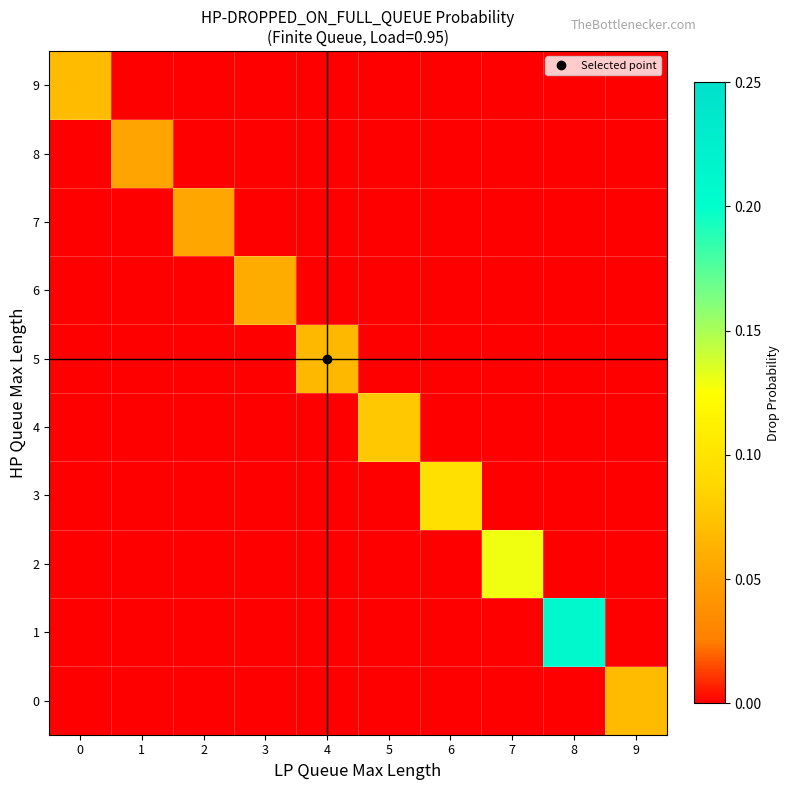

What is the maximum value shown in the chart?

0.2